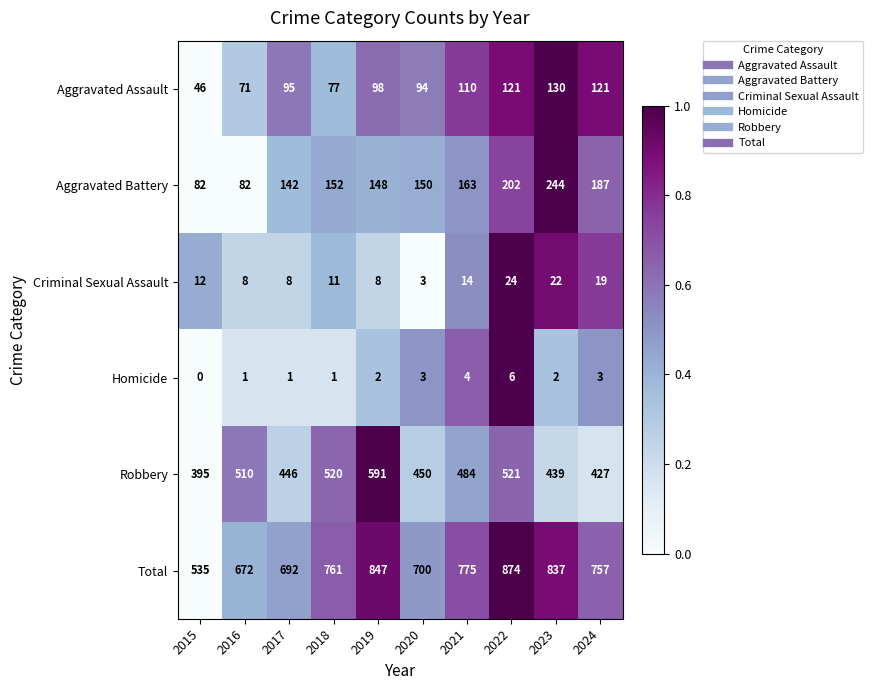

What is the average value of the Criminal Sexual Assault series?

13